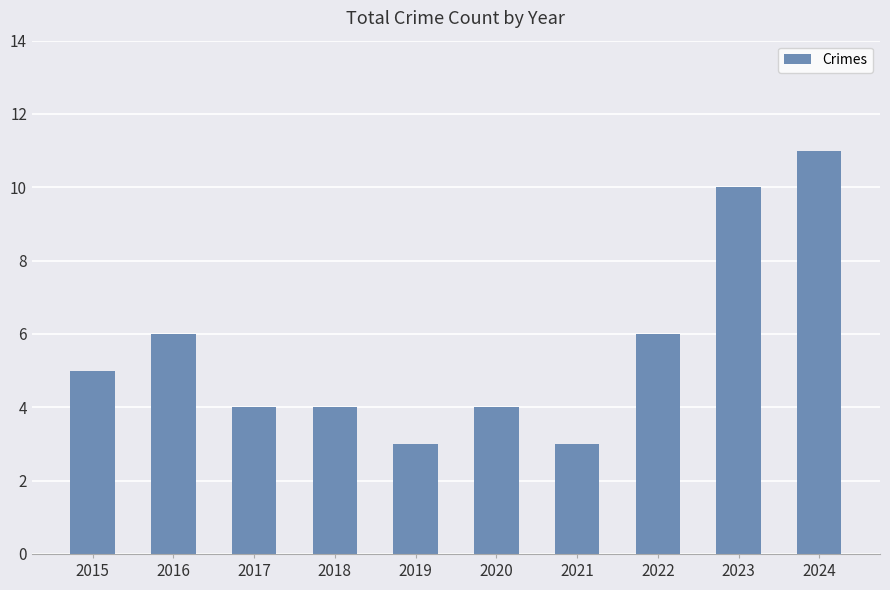

What is the minimum value shown in the chart?

3